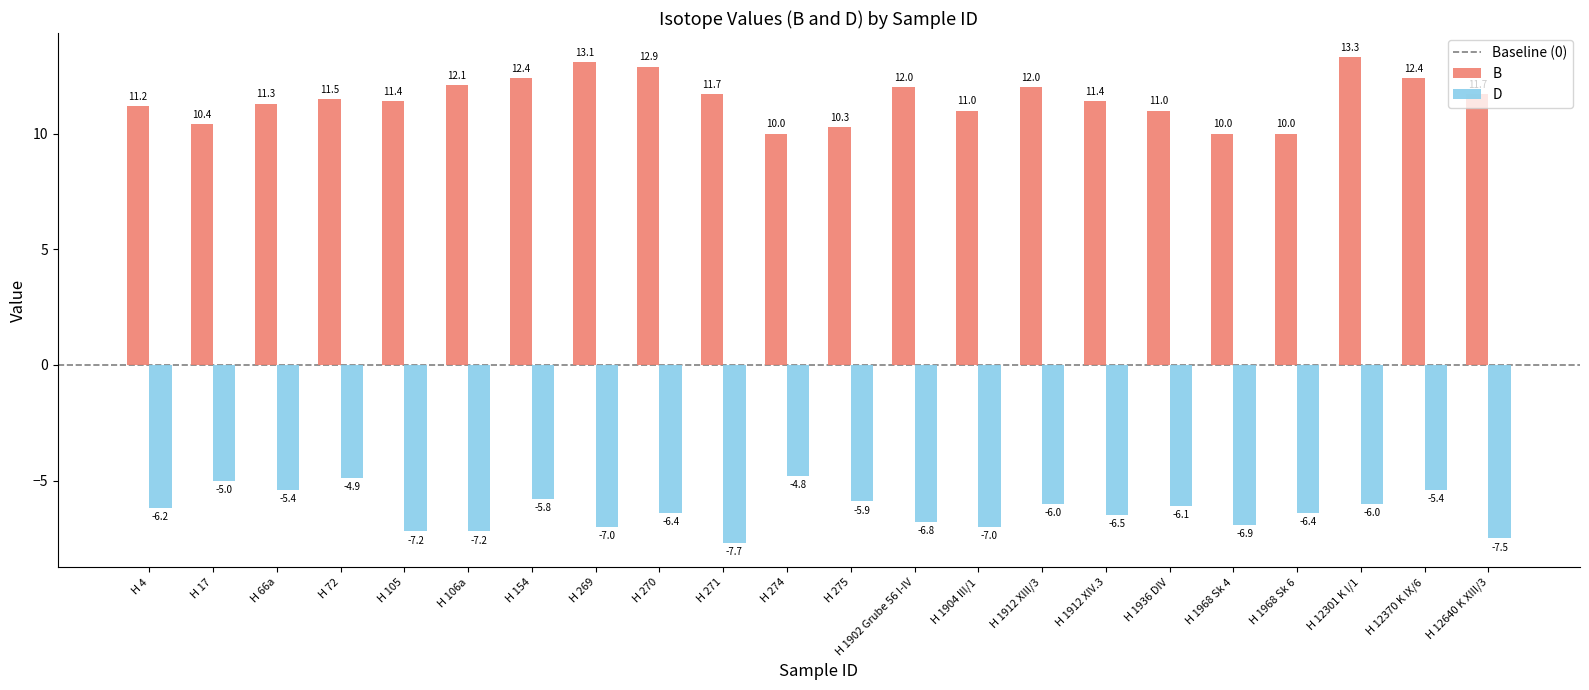

Rank the series by their maximum value, from highest to lowest.

B, D